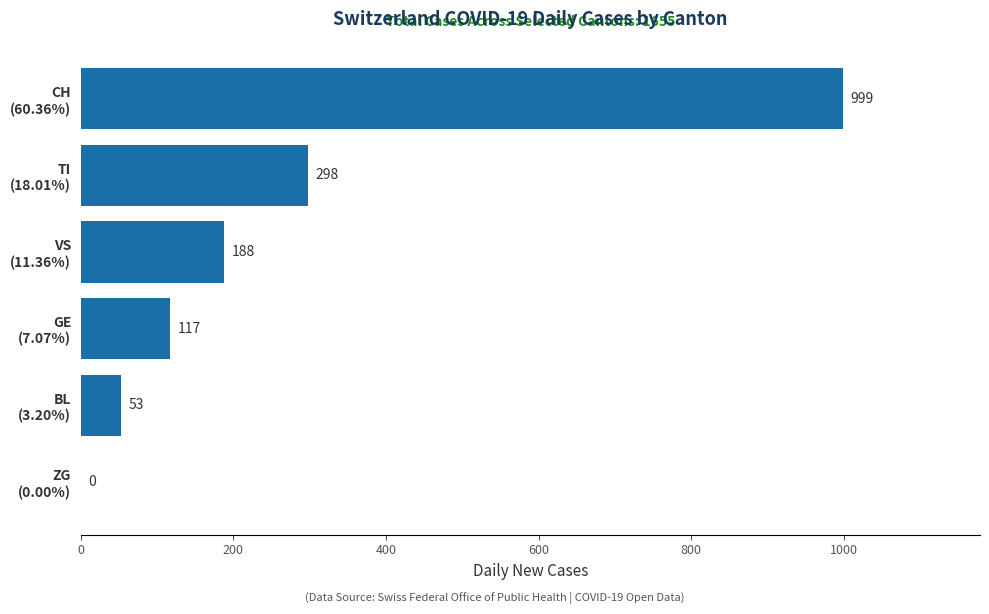

What is the sum of all values?

1655